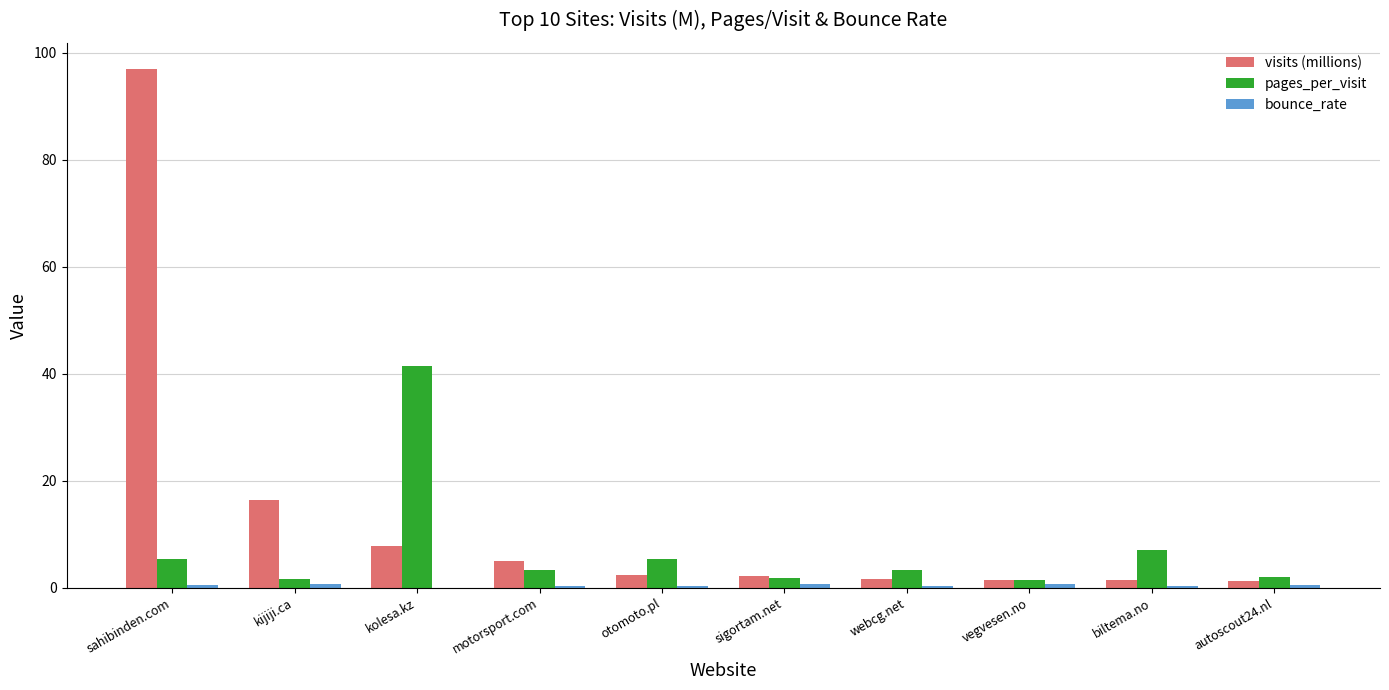

What is the difference between the visits (millions) values at motorsport.com and kolesa.kz?

2.7